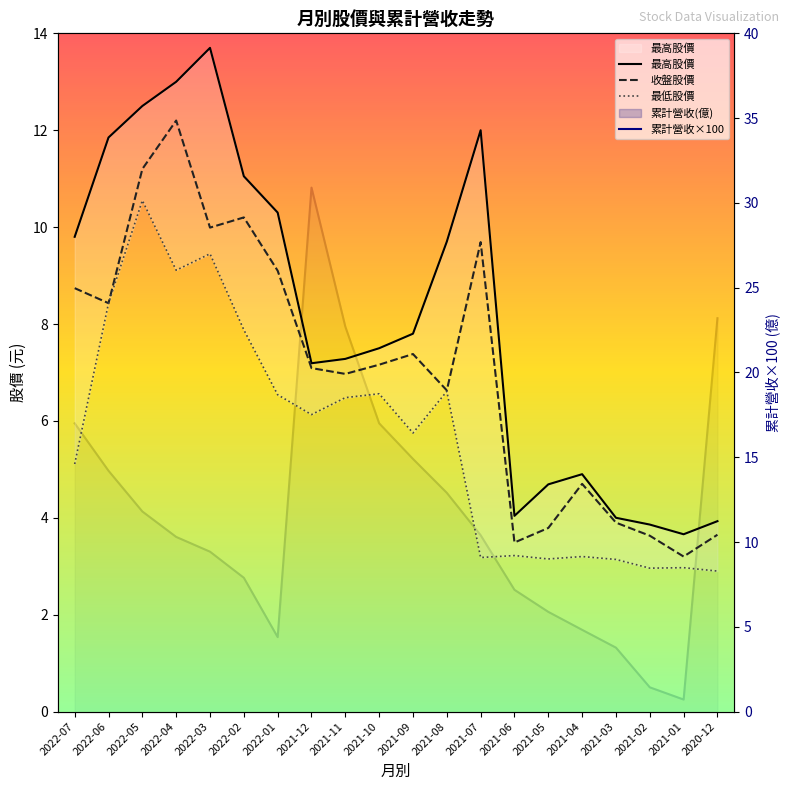

Rank the series by their average value, from lowest to highest.

最低股價, 收盤股價, 最高股價, 累計營收×100